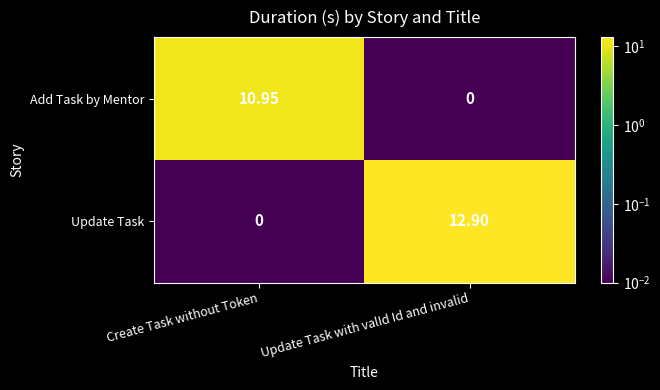

List the labels in order of Add Task by Mentor value, smallest first.

Update Task with valId Id and invalid, Create Task without Token